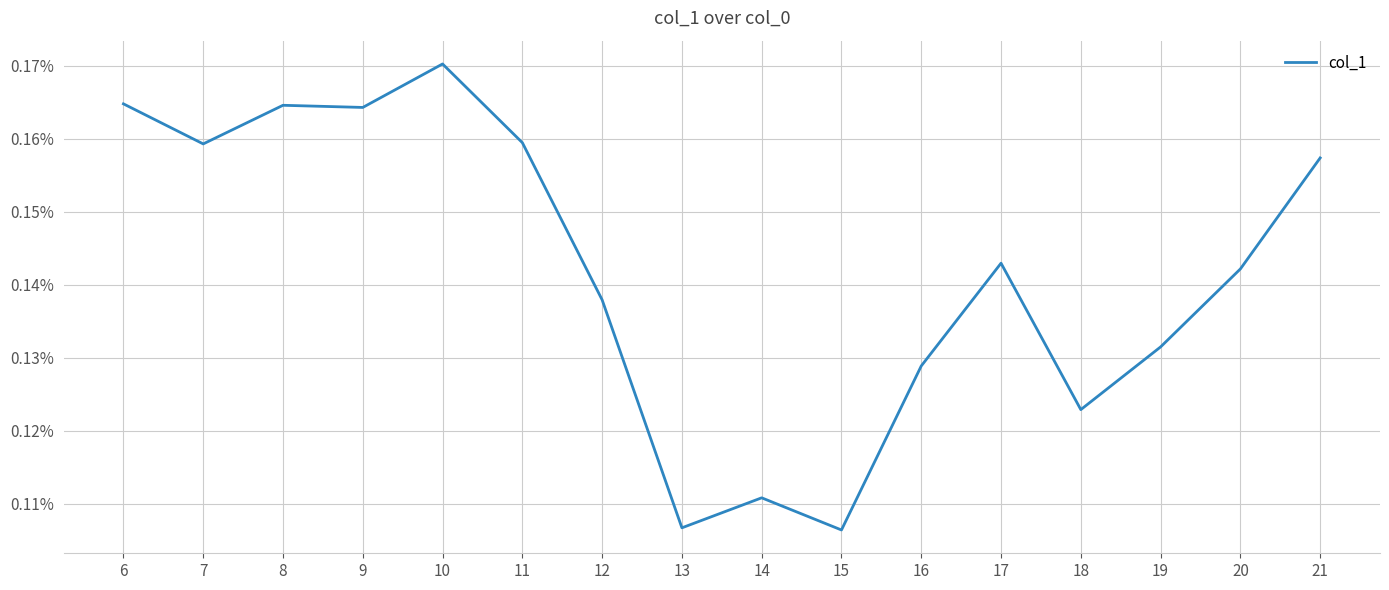

Rank the categories by value from lowest to highest.

15, 13, 14, 18, 16, 19, 12, 20, 17, 21, 7, 11, 9, 8, 6, 10